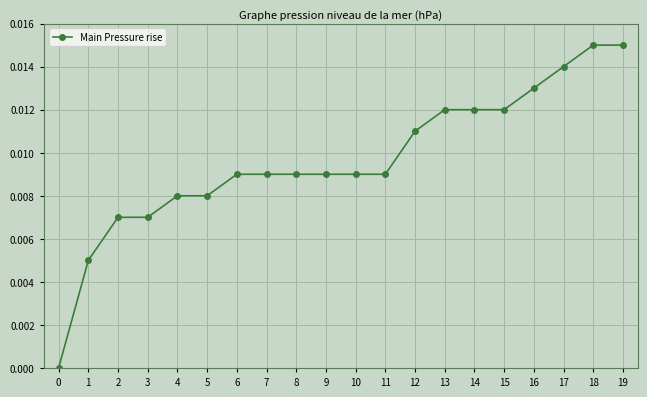

The value at 17 is 0.0. True or false?

True